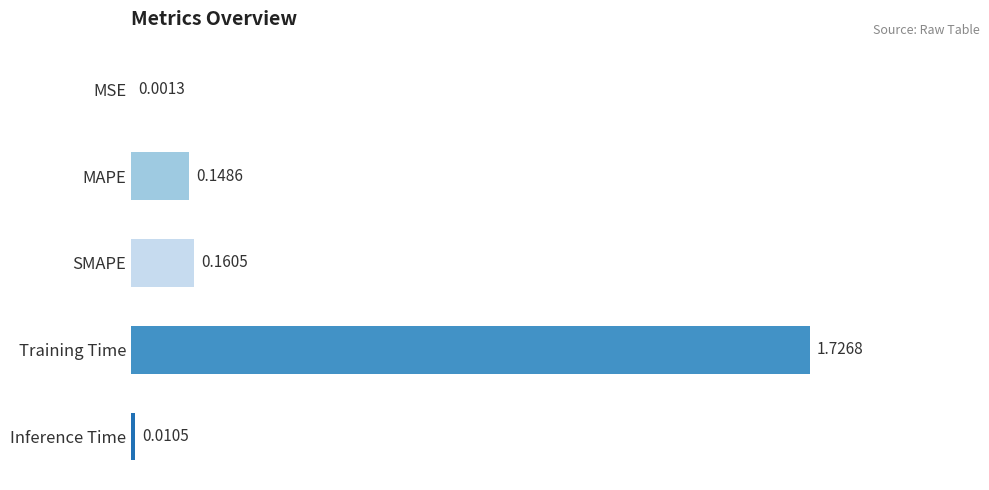

At which category does the chart reach its peak across all series?

Training Time